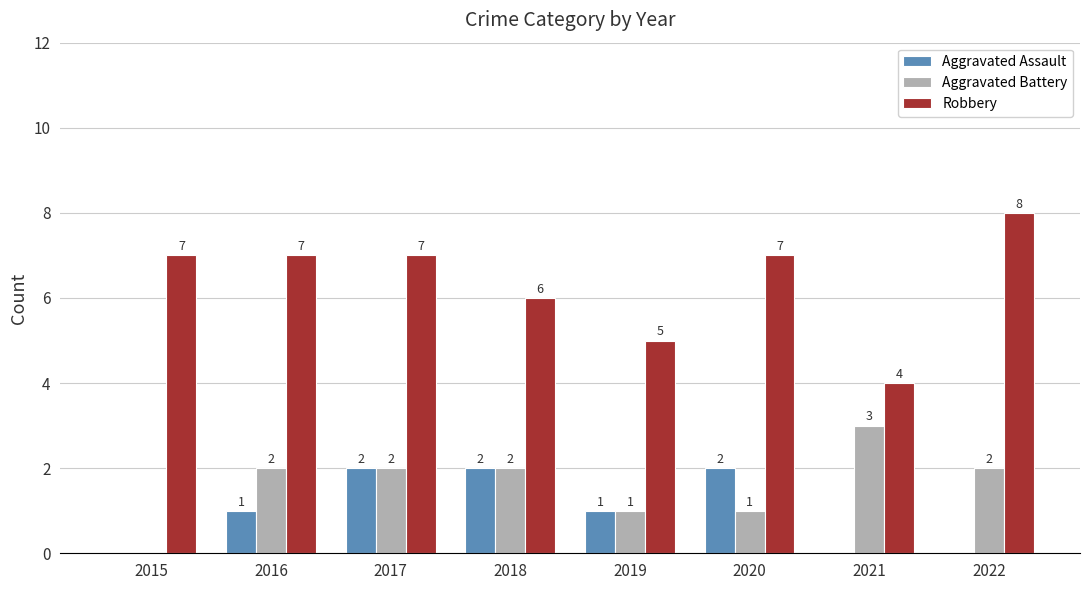

Is the value of Aggravated Assault at 2015 greater than the value of Aggravated Battery at 2018?

No